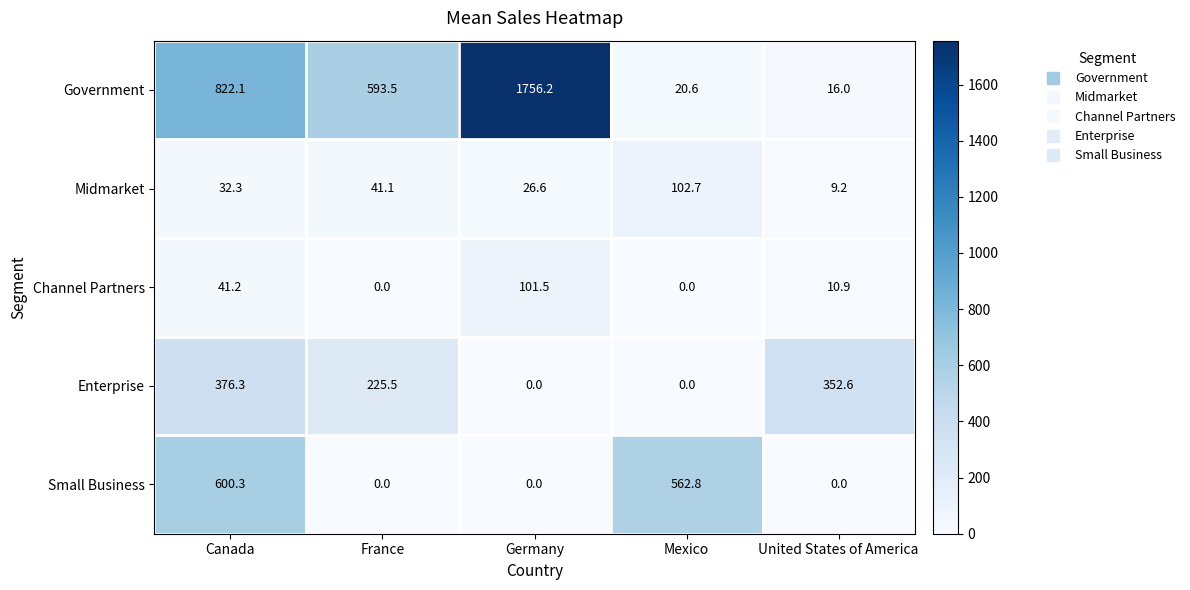

What is the total value across all series at France?

860.1